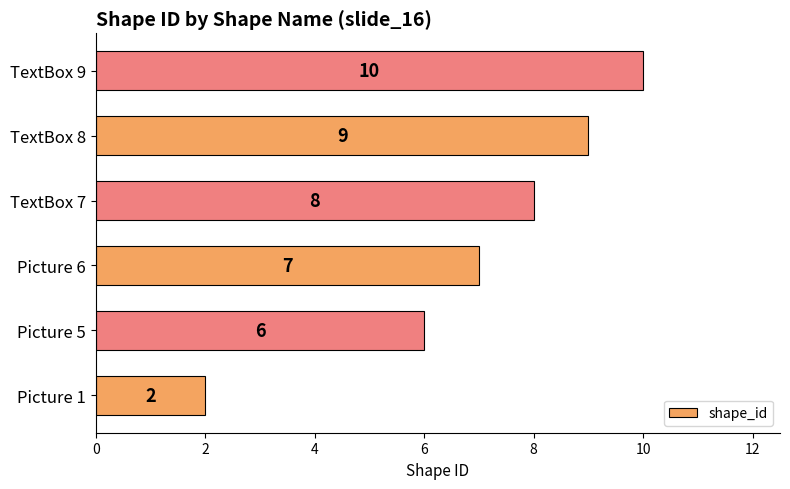

The chart shows a value of 5 at TextBox 9. True or false?

False